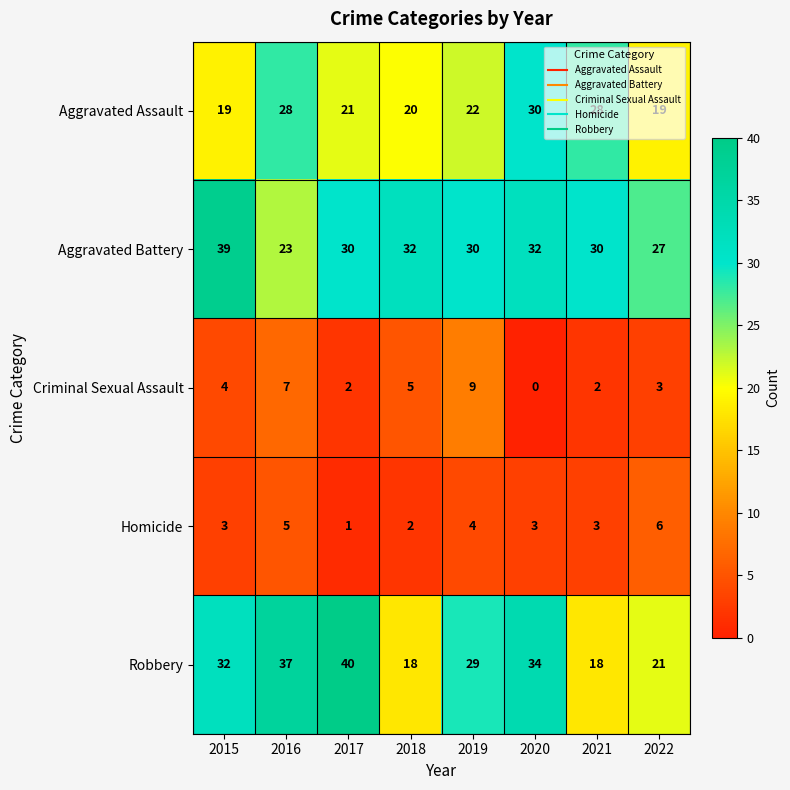

What is the difference between the second highest and minimum values in the Criminal Sexual Assault series?

7